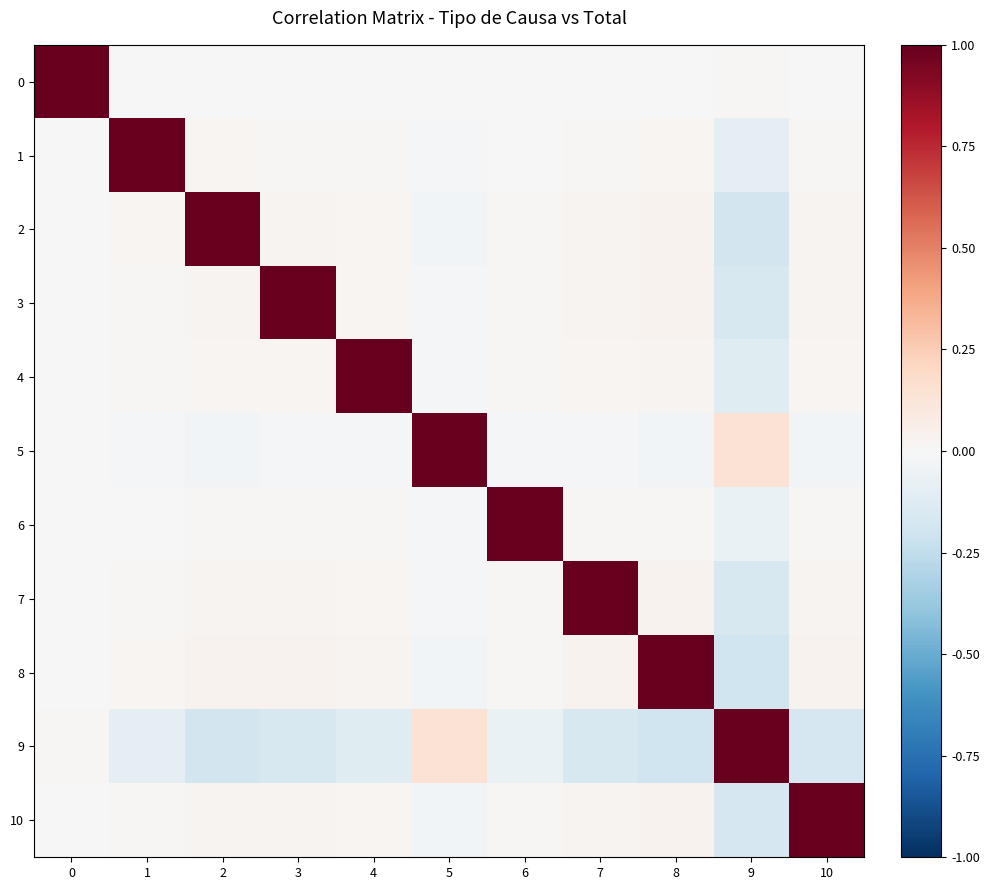

Reading left to right, what are all the values shown in this chart?

0: 0=1.0	1=-0.0	2=-0.0	3=-0.0	4=-0.0	5=0.0	6=-0.0	7=-0.0	8=-0.0	9=0.0	10=-0.0
1: 0=-0.0	1=1.0	2=0.0	3=0.0	4=0.0	5=-0.0	6=0.0	7=0.0	8=0.0	9=-0.1	10=0.0
2: 0=-0.0	1=0.0	2=1.0	3=0.0	4=0.0	5=-0.0	6=0.0	7=0.0	8=0.0	9=-0.2	10=0.0
3: 0=-0.0	1=0.0	2=0.0	3=1.0	4=0.0	5=-0.0	6=0.0	7=0.0	8=0.0	9=-0.2	10=0.0
4: 0=-0.0	1=0.0	2=0.0	3=0.0	4=1.0	5=-0.0	6=0.0	7=0.0	8=0.0	9=-0.1	10=0.0
5: 0=0.0	1=-0.0	2=-0.0	3=-0.0	4=-0.0	5=1.0	6=-0.0	7=-0.0	8=-0.0	9=0.1	10=-0.0
6: 0=-0.0	1=0.0	2=0.0	3=0.0	4=0.0	5=-0.0	6=1.0	7=0.0	8=0.0	9=-0.1	10=0.0
7: 0=-0.0	1=0.0	2=0.0	3=0.0	4=0.0	5=-0.0	6=0.0	7=1.0	8=0.0	9=-0.2	10=0.0
8: 0=-0.0	1=0.0	2=0.0	3=0.0	4=0.0	5=-0.0	6=0.0	7=0.0	8=1.0	9=-0.2	10=0.0
9: 0=0.0	1=-0.1	2=-0.2	3=-0.2	4=-0.1	5=0.1	6=-0.1	7=-0.2	8=-0.2	9=1.0	10=-0.2
10: 0=-0.0	1=0.0	2=0.0	3=0.0	4=0.0	5=-0.0	6=0.0	7=0.0	8=0.0	9=-0.2	10=1.0